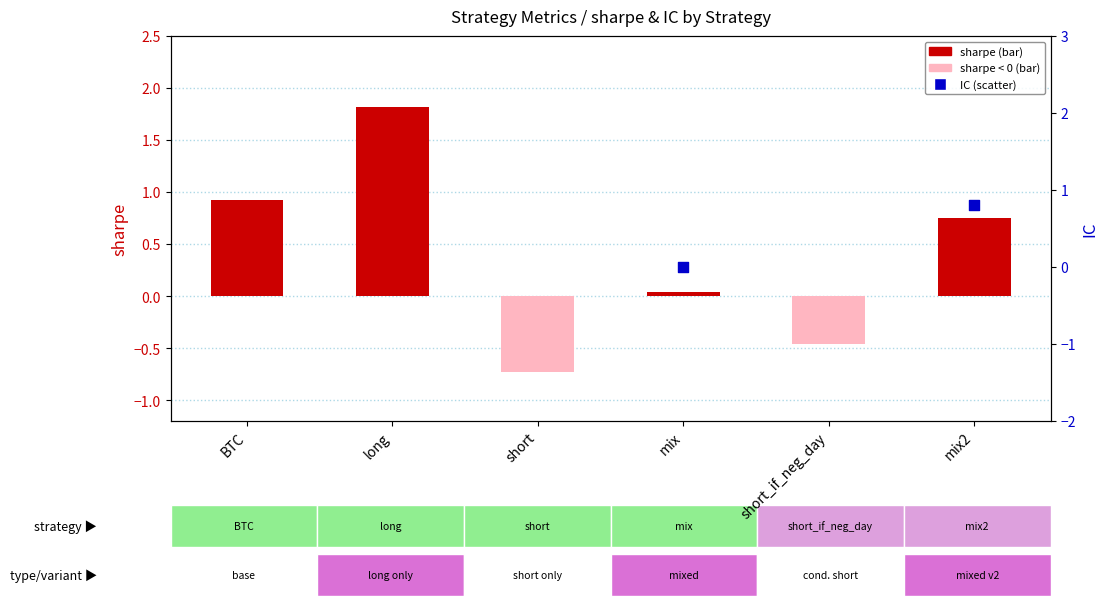

Is the value of IC at mix greater than the value of sharpe at BTC?

No